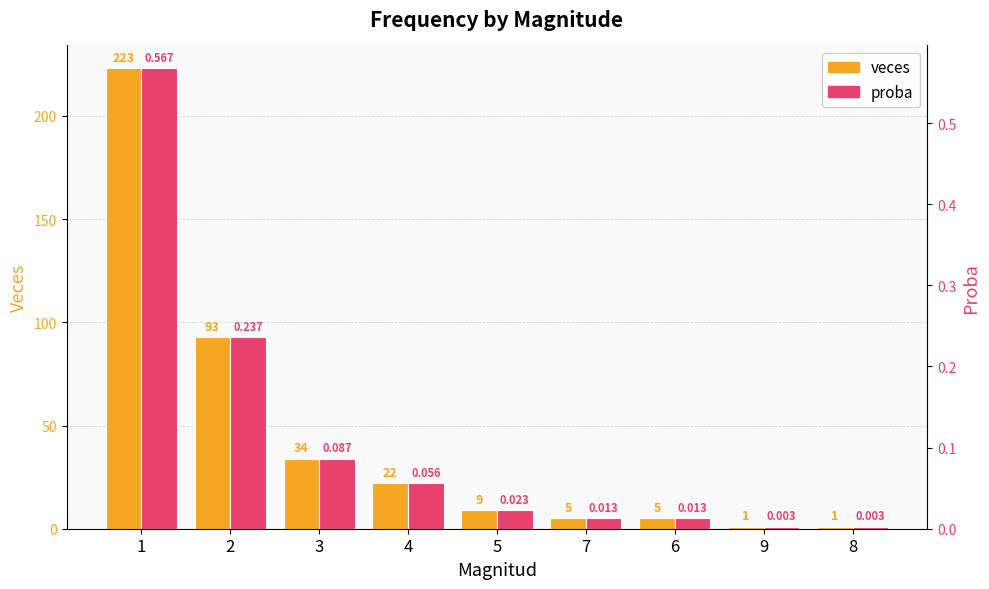

What is the highest value of the proba series?

0.6